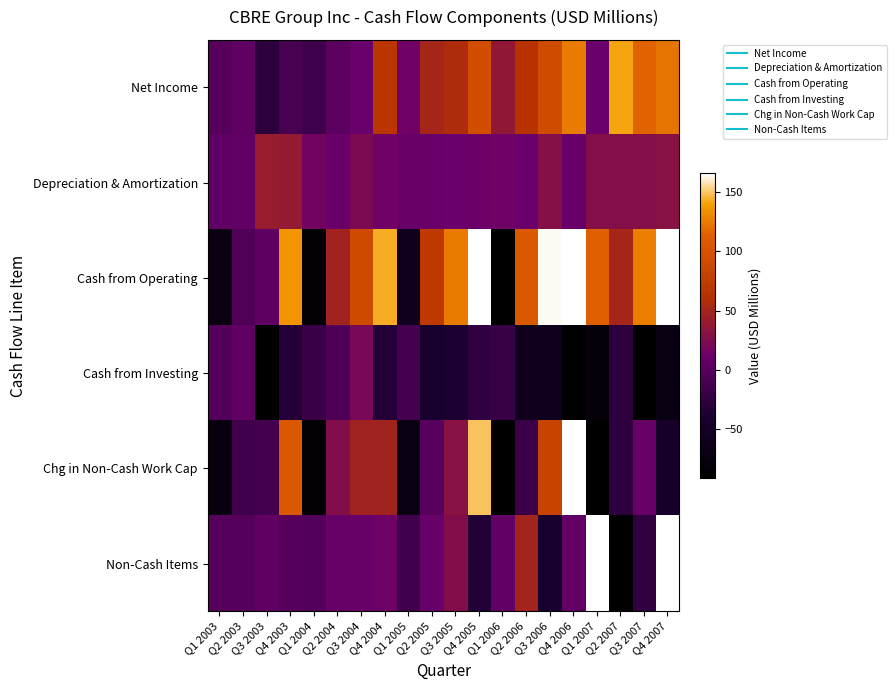

Reading left to right, what are all the values shown in this chart?

Net Income: Q1 2003=-1.3	Q2 2003=5.2	Q3 2003=-28.4	Q4 2003=-10.1	Q1 2004=-16.6	Q2 2004=3.0	Q3 2004=11.9	Q4 2004=66.4	Q1 2005=14.6	Q2 2005=50.4	Q3 2005=56.9	Q4 2005=95.4	Q1 2006=36.9	Q2 2006=64.3	Q3 2006=92.3	Q4 2006=125.1	Q1 2007=12.0	Q2 2007=141.1	Q3 2007=114.9	Q4 2007=122.4
Depreciation & Amortization: Q1 2003=6.2	Q2 2003=6.3	Q3 2003=41.1	Q4 2003=39.1	Q1 2004=16.8	Q2 2004=10.8	Q3 2004=22.4	Q4 2004=14.9	Q1 2005=10.4	Q2 2005=10.8	Q3 2005=11.7	Q4 2005=12.7	Q1 2006=14.9	Q2 2006=12.3	Q3 2006=29.2	Q4 2006=11.2	Q1 2007=27.4	Q2 2007=27.5	Q3 2007=28.3	Q4 2007=30.5
Cash from Operating: Q1 2003=-70.8	Q2 2003=-3.8	Q3 2003=3.8	Q4 2003=134.7	Q1 2004=-86.7	Q2 2004=48.3	Q3 2004=91.4	Q4 2004=143.6	Q1 2005=-59.6	Q2 2005=70.8	Q3 2005=125.6	Q4 2005=222.9	Q1 2006=-184.8	Q2 2006=107.3	Q3 2006=163.9	Q4 2006=343.6	Q1 2007=111.9	Q2 2007=51.0	Q3 2007=126.5	Q4 2007=358.8
Cash from Investing: Q1 2003=-2.5	Q2 2003=4.9	Q3 2003=-255.1	Q4 2003=-32.1	Q1 2004=-19.8	Q2 2004=-6.6	Q3 2004=20.8	Q4 2004=-32.1	Q1 2005=-11.2	Q2 2005=-41.0	Q3 2005=-37.7	Q4 2005=-25.6	Q1 2006=-20.1	Q2 2006=-58.2	Q3 2006=-57.6	Q4 2006=-1926.1	Q1 2007=-80.2	Q2 2007=-28.3	Q3 2007=-104.6	Q4 2007=-71.3
Chg in Non-Cash Work Cap: Q1 2003=-74.0	Q2 2003=-14.3	Q3 2003=-13.5	Q4 2003=107.4	Q1 2004=-84.5	Q2 2004=27.0	Q3 2004=47.1	Q4 2004=48.3	Q1 2005=-69.7	Q2 2005=-0.7	Q3 2005=30.7	Q4 2005=149.6	Q1 2006=-243.5	Q2 2006=-17.8	Q3 2006=83.3	Q4 2006=201.0	Q1 2007=-311.1	Q2 2007=-27.3	Q3 2007=8.4	Q4 2007=-46.5
Non-Cash Items: Q1 2003=-1.6	Q2 2003=-1.0	Q3 2003=4.7	Q4 2003=-1.7	Q1 2004=-2.4	Q2 2004=7.5	Q3 2004=10.0	Q4 2004=14.0	Q1 2005=-14.8	Q2 2005=10.2	Q3 2005=26.3	Q4 2005=-34.8	Q1 2006=6.9	Q2 2006=48.6	Q3 2006=-41.0	Q4 2006=6.4	Q1 2007=383.6	Q2 2007=-90.3	Q3 2007=-25.2	Q4 2007=252.3